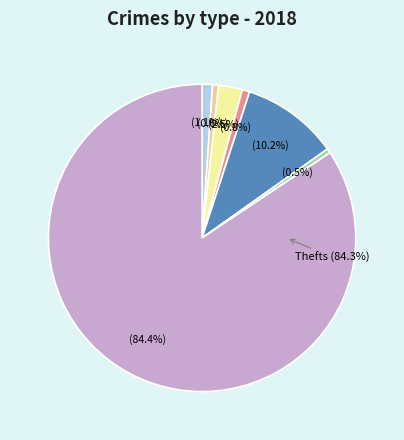

To the nearest percent, what percentage of the pie is Criminal Sexual Assault?

1%